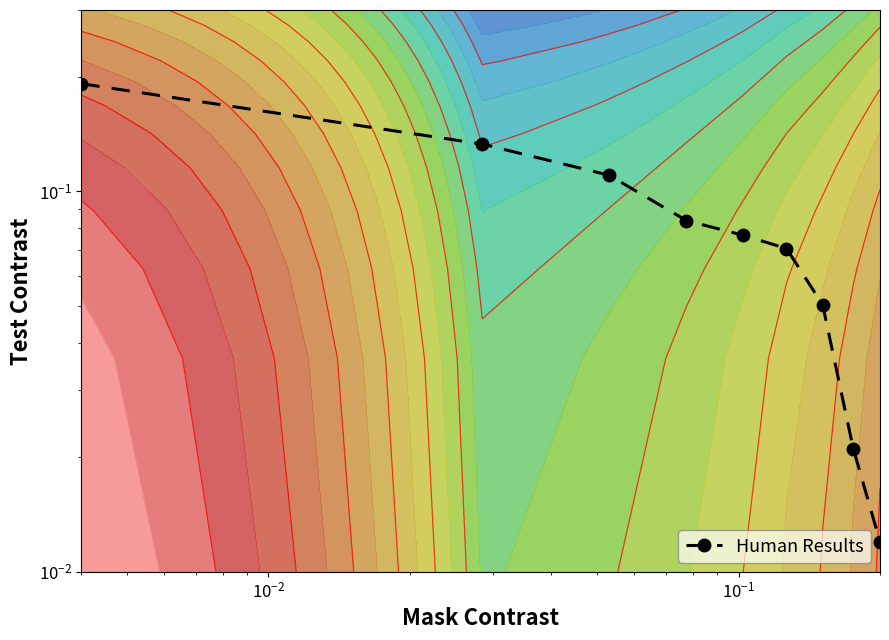

How many distinct data groups are displayed?

1